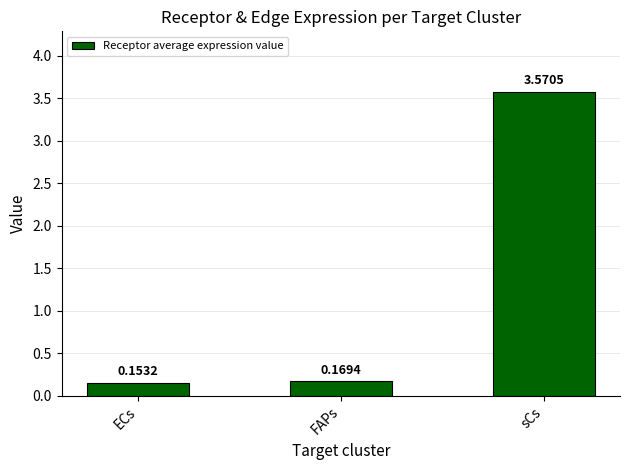

List the labels in order of value, smallest first.

ECs, FAPs, sCs